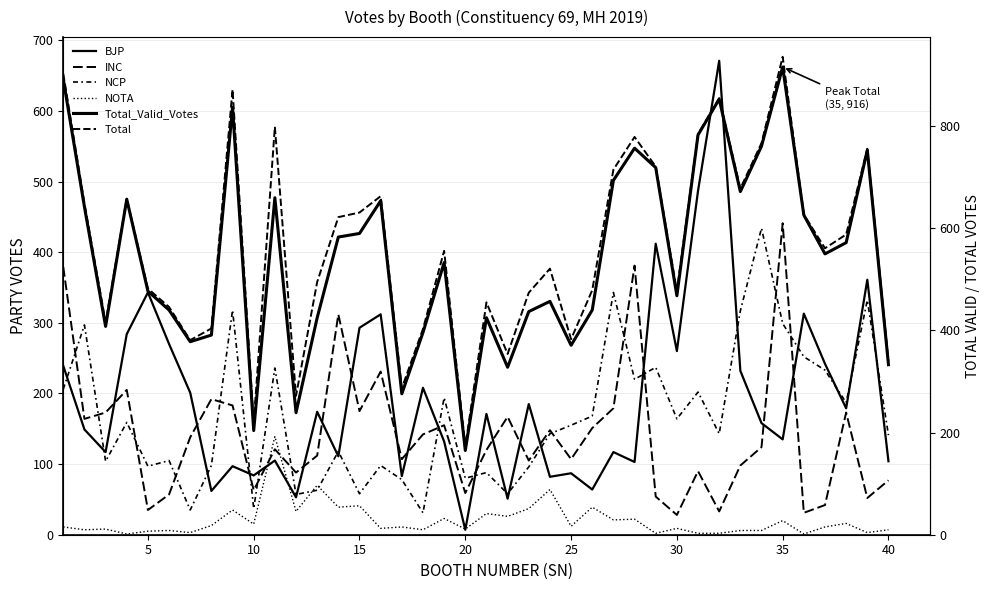

How many interior local valleys does the Total_Valid_Votes series have?

11